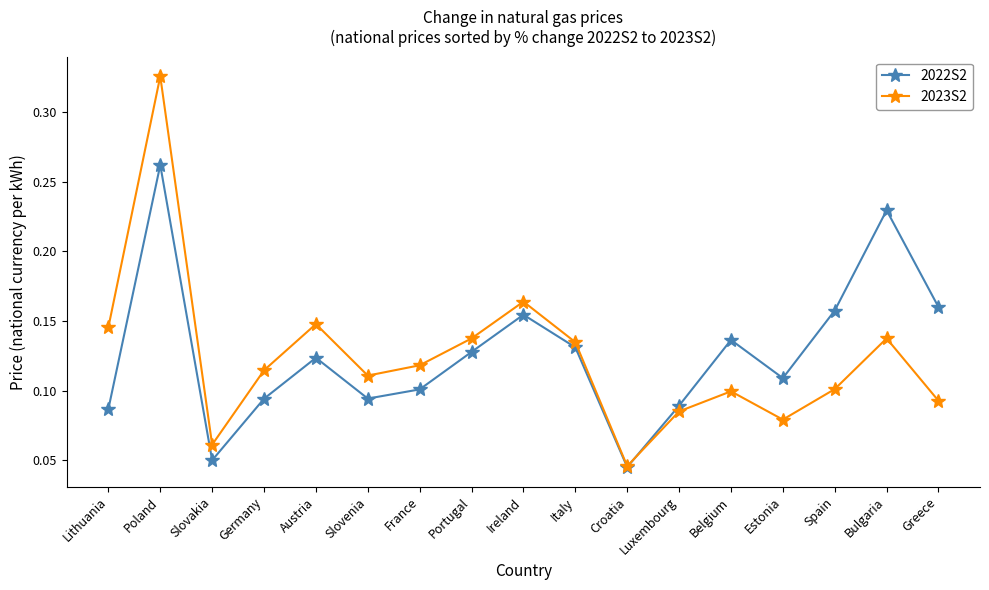

At how many categories does at least one series exceed 0?

17